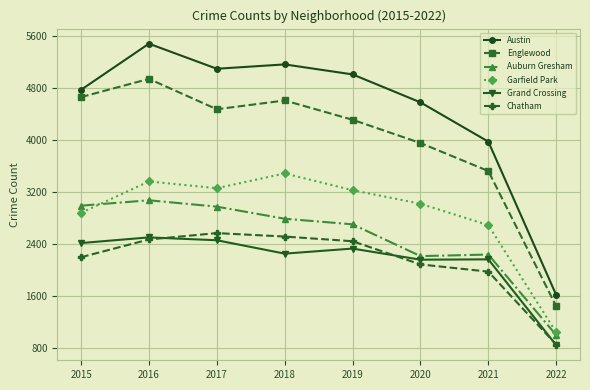

True or false: Chatham has a value of 776 at 2018.

False